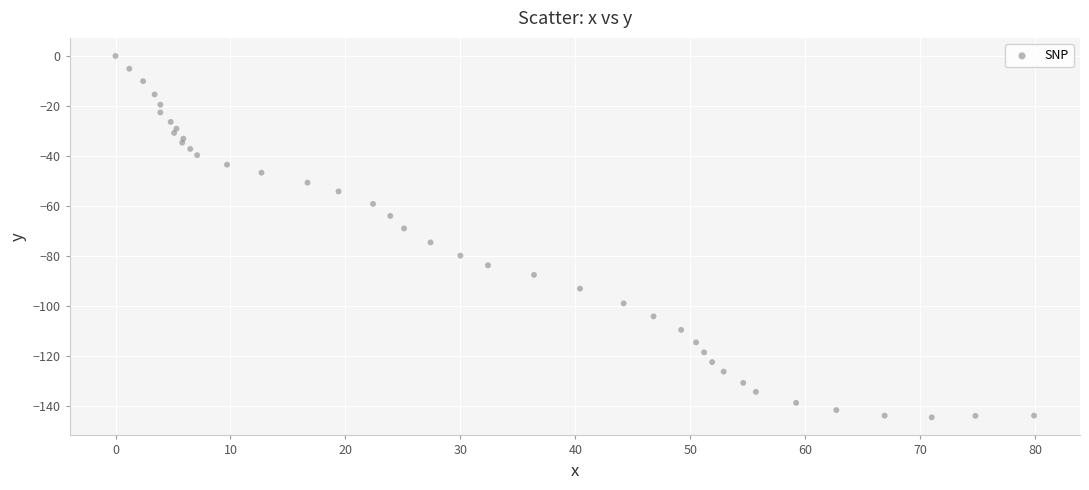

What is the range of Y values (max minus min)?

144.6